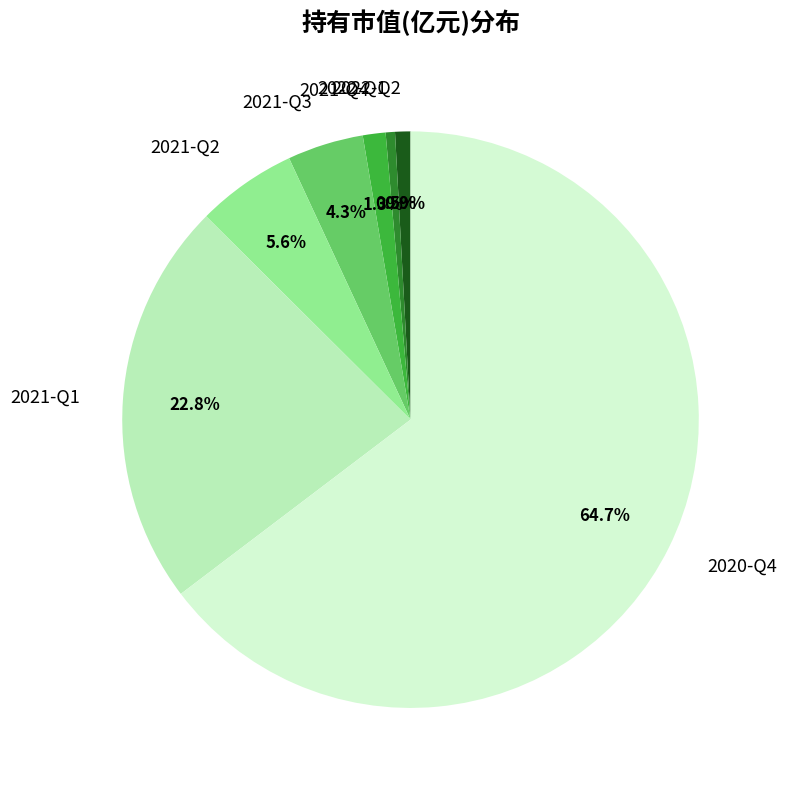

Between 2022-Q1 and 2020-Q4, which is larger?

2020-Q4